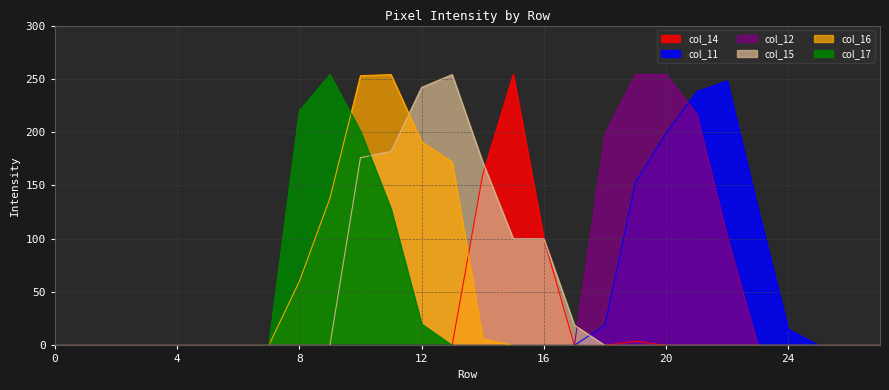

Between which two adjacent categories do col_17 and col_15 first intersect?

10 and 11